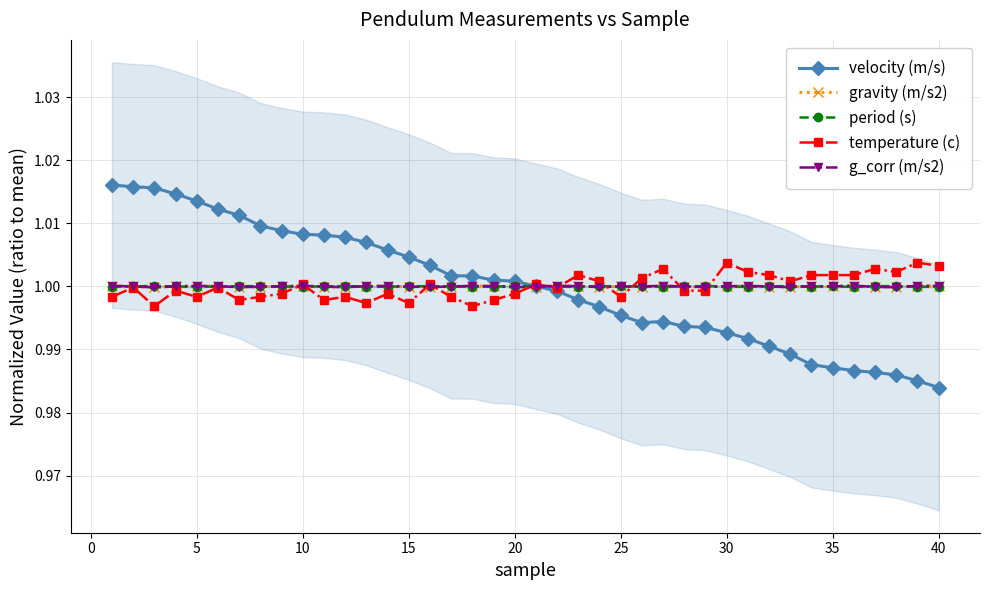

At which label is gravity (m/s2) closest to 0?

5